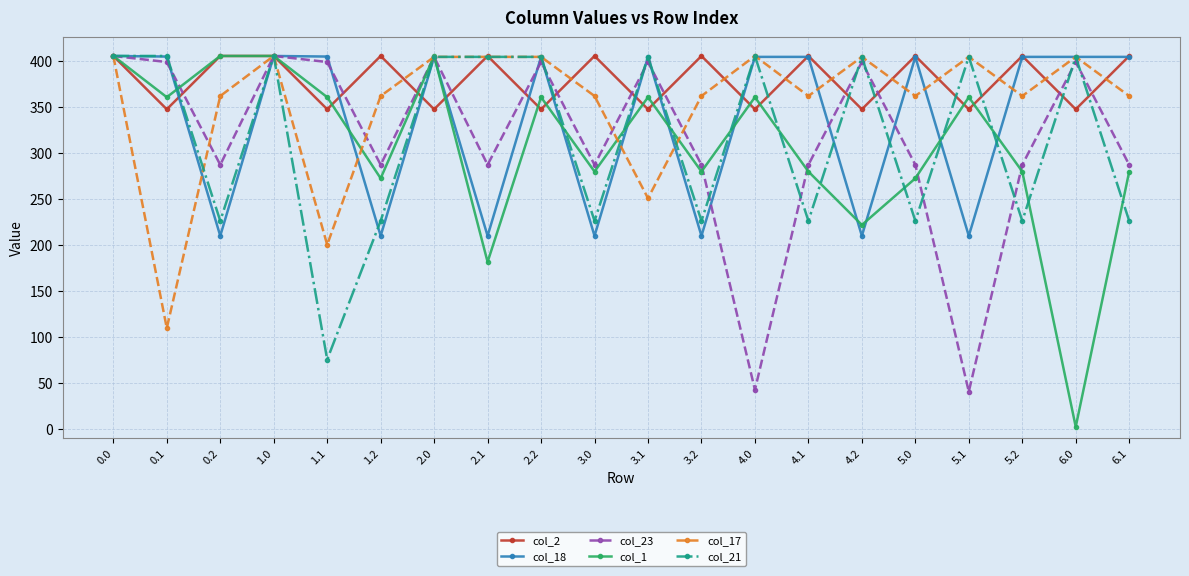

Is it true that col_23 equals 399.4 at 2.2?

True